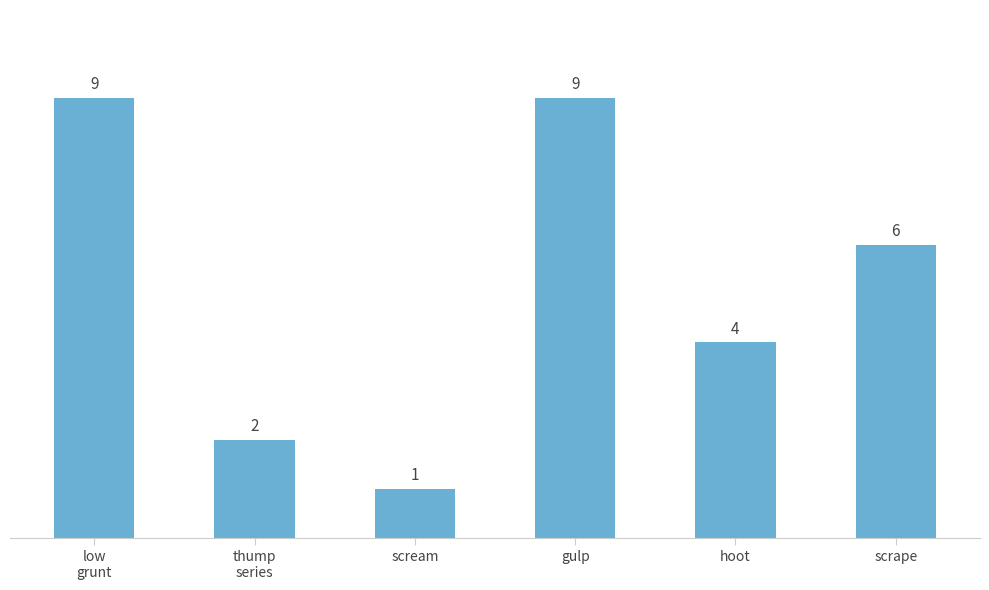

At which category does the chart reach its minimum across all series?

scream